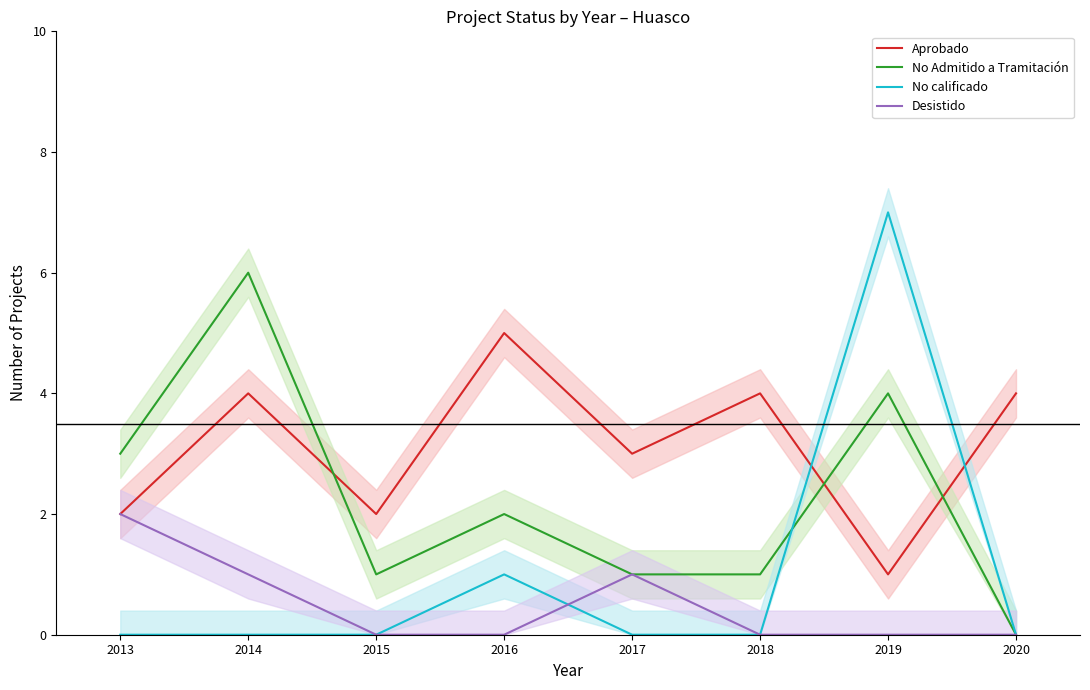

What is the average value of the No calificado series?

1